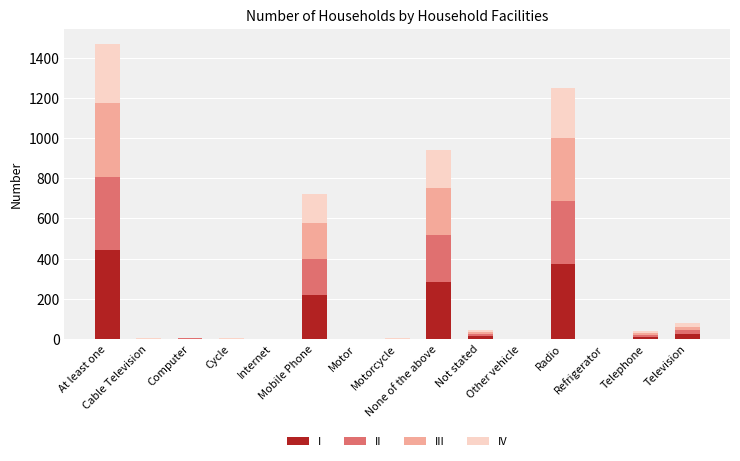

Is it true that IV equals 16 at Television?

True